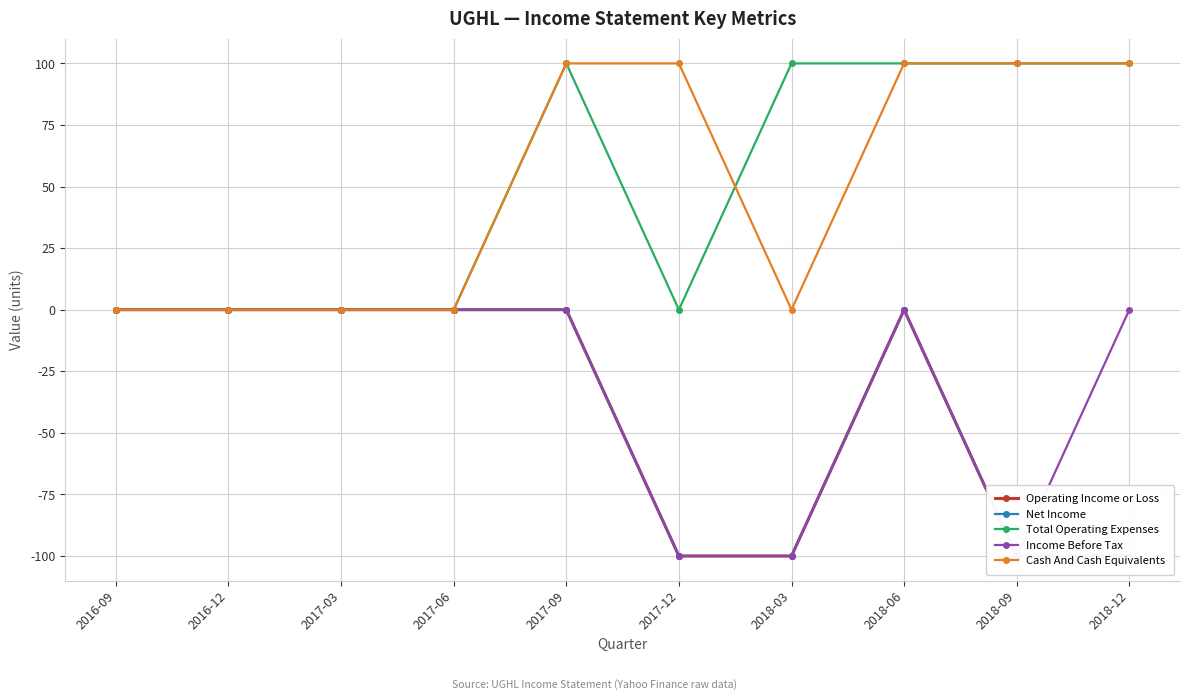

After their last crossing, which series has the higher values: Cash And Cash Equivalents or Total Operating Expenses?

Total Operating Expenses